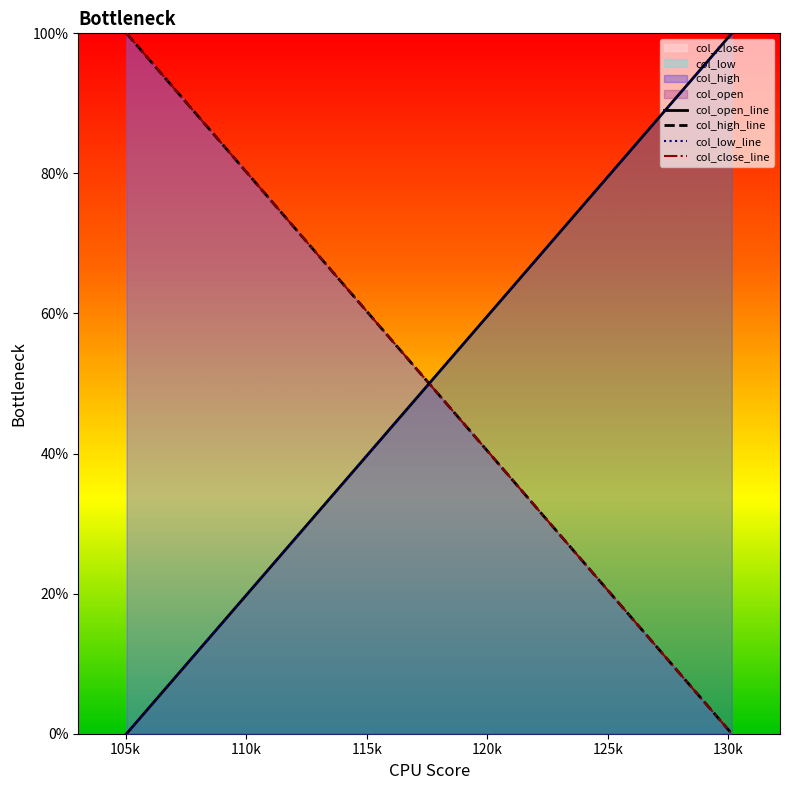

Is it true that col_open_line equals 56 at 100k?

False